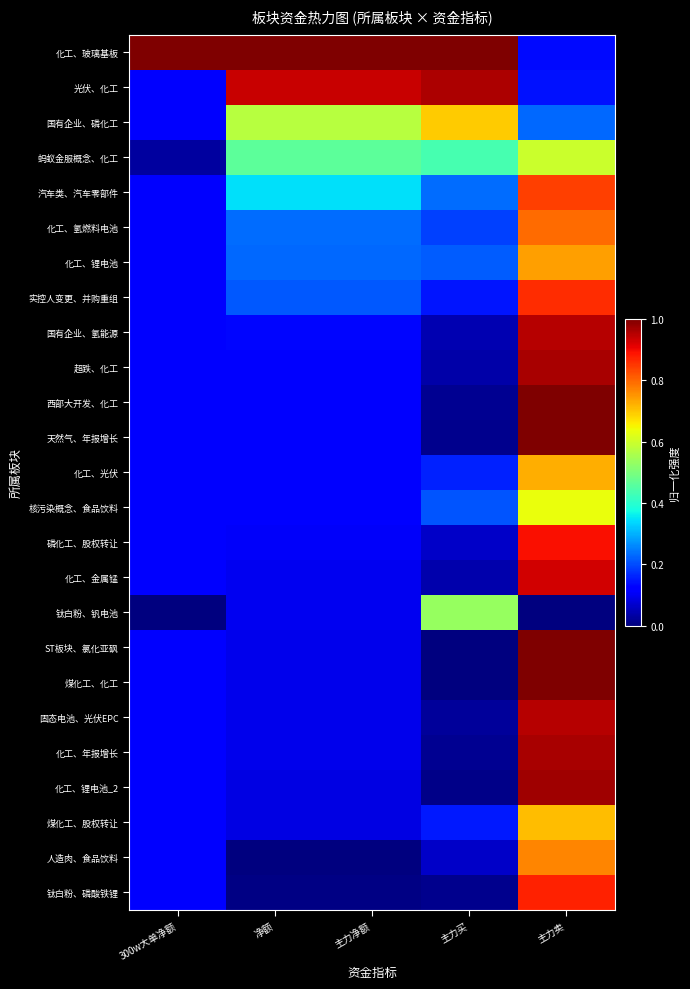

How many data points does each series have?

5